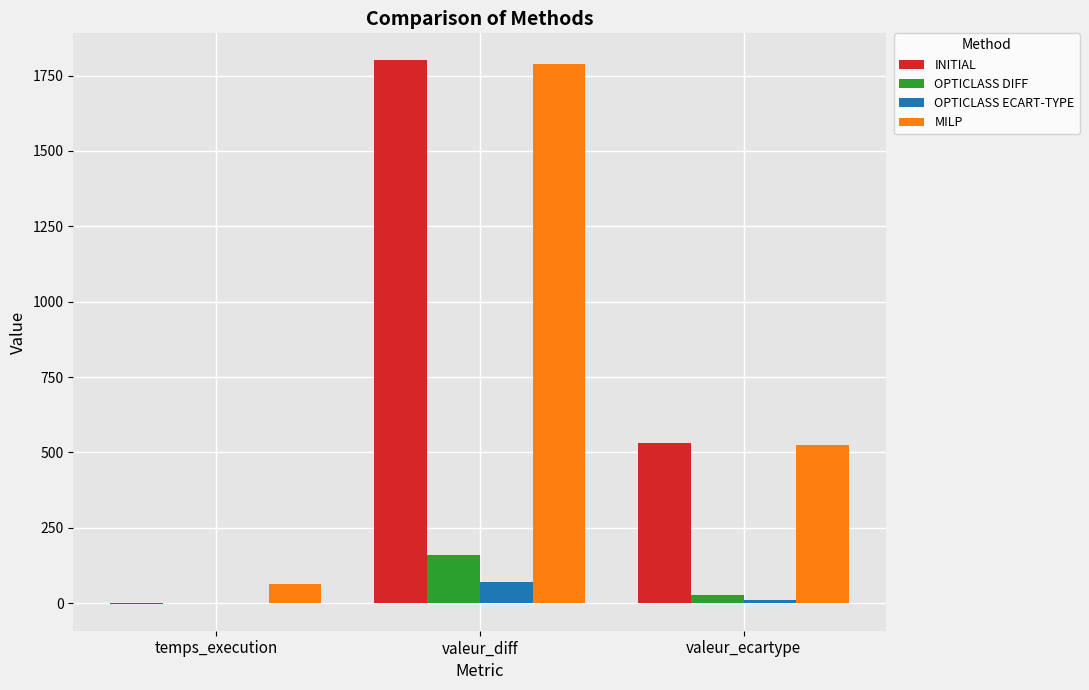

Which label corresponds to the largest value in the chart?

valeur_diff